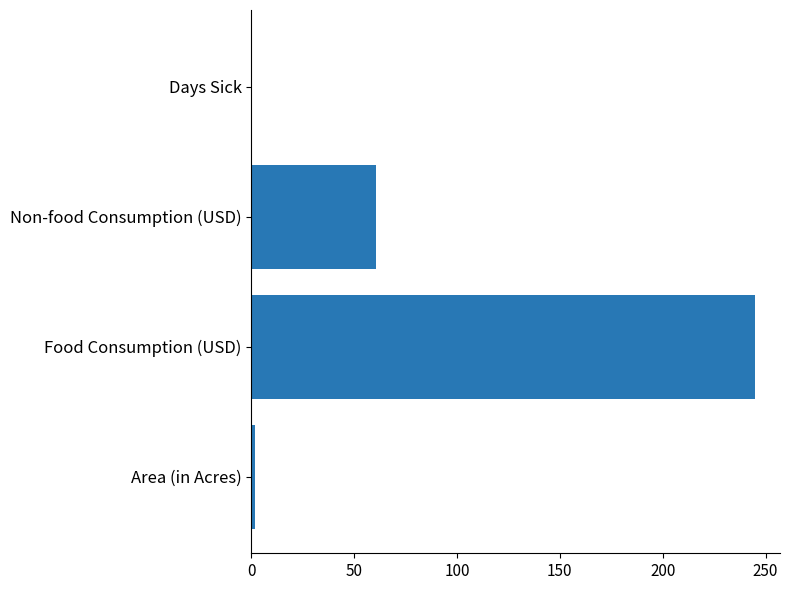

The chart shows a value of 24.0 at Non-food Consumption (USD). True or false?

False